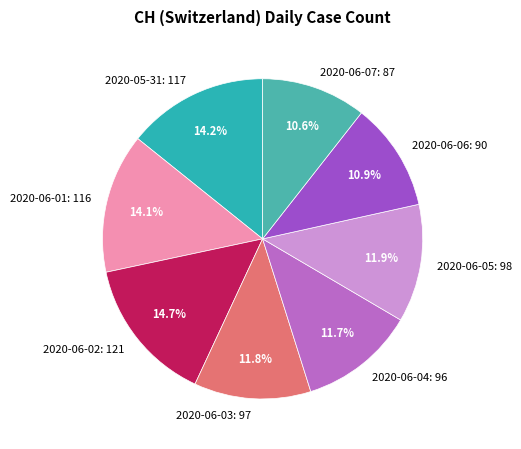

To the nearest percent, what is the difference between the largest and smallest slice percentages?

4%